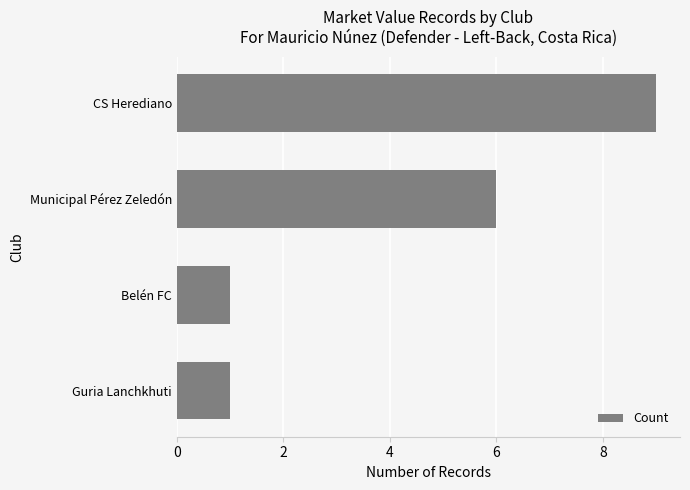

What is the maximum value shown in the chart?

9